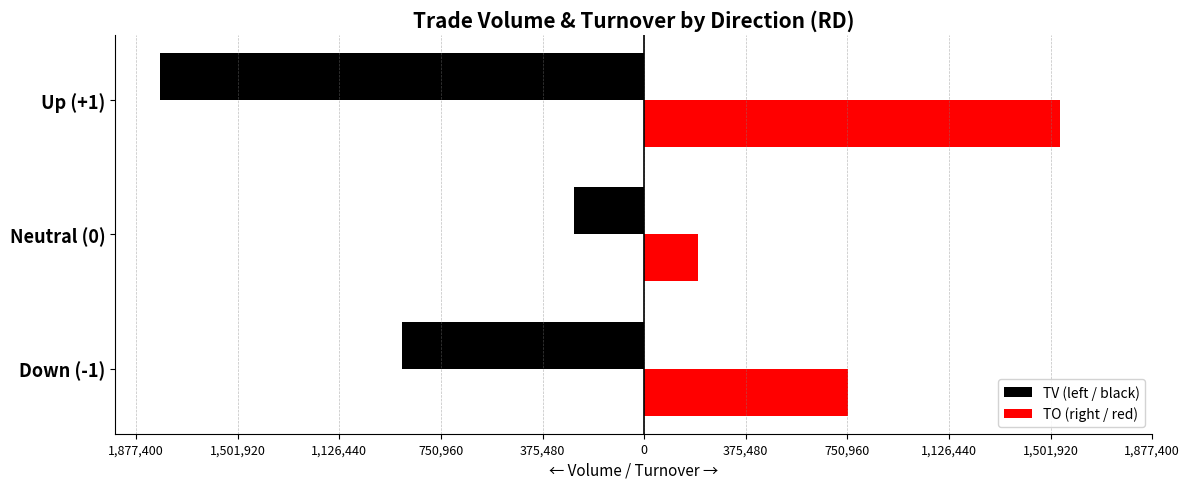

What are all the series names shown in the legend?

TV (left / black), TO (right / red)